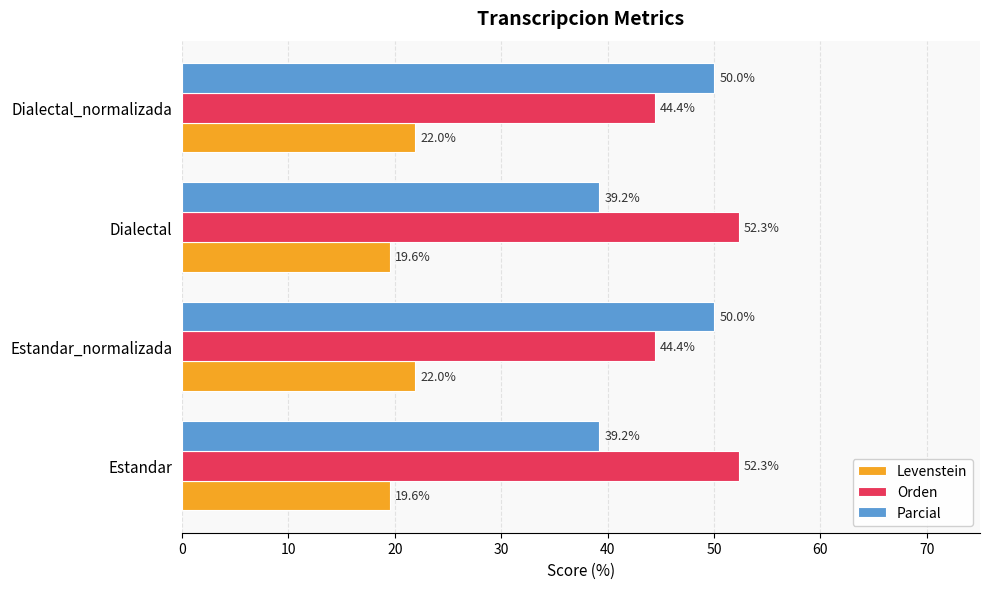

List the series in order of their peak value, lowest first.

Levenstein, Parcial, Orden